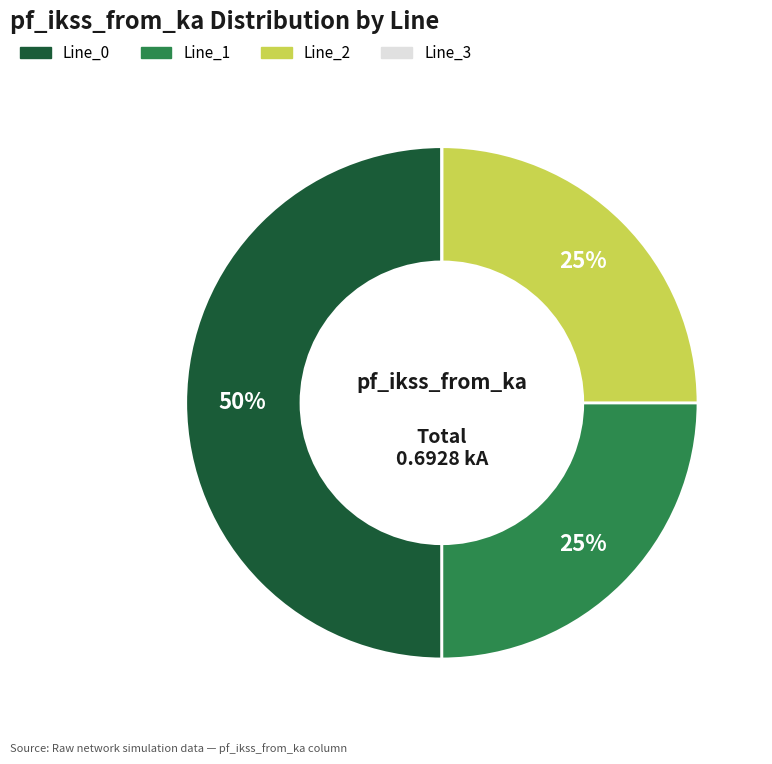

Does Line_1 account for over 50% of the chart?

No